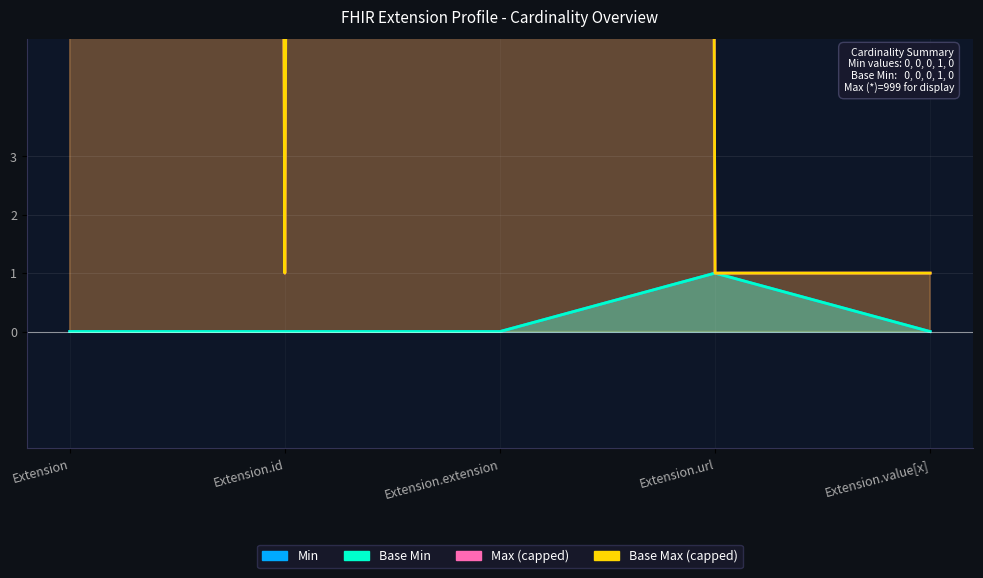

Rank the categories by Max_numeric value from lowest to highest.

Extension.id, Extension.url, Extension.value[x], Extension, Extension.extension